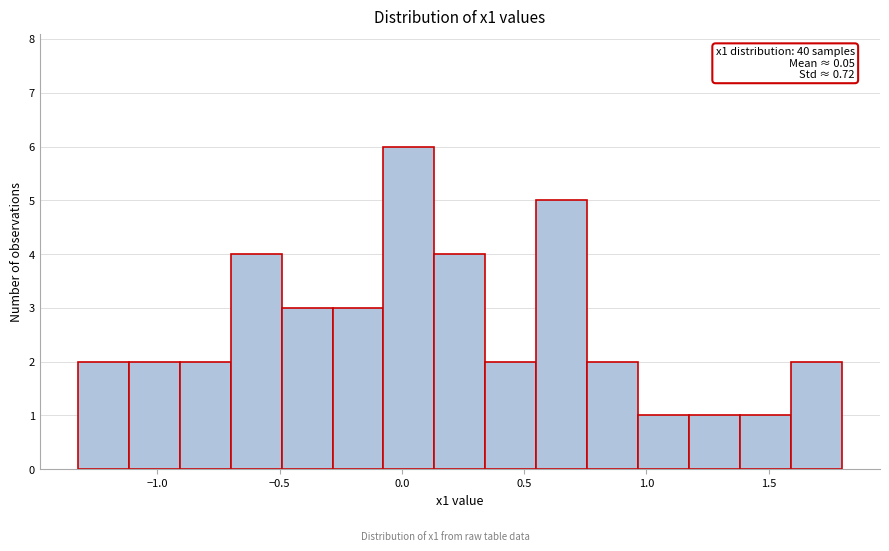

Over which range of the x-axis is the bar tallest?

-0.10 to 0.15